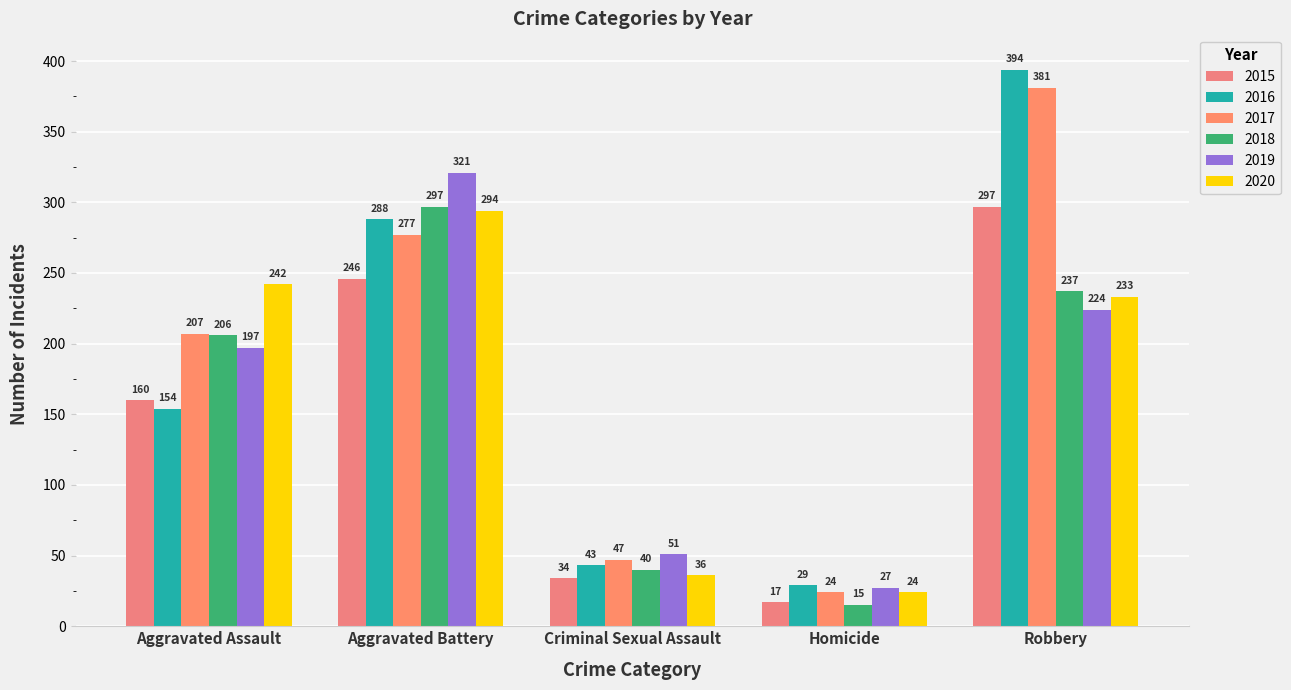

Read the 2015 value at Aggravated Assault, to the nearest 50.

150